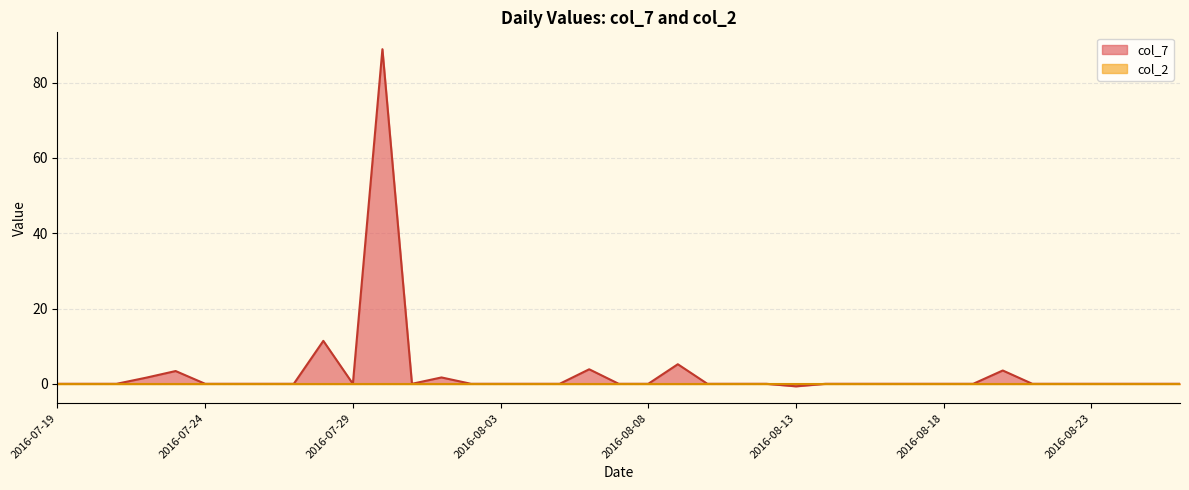

At which label does the data first exceed 0?

2016-07-22